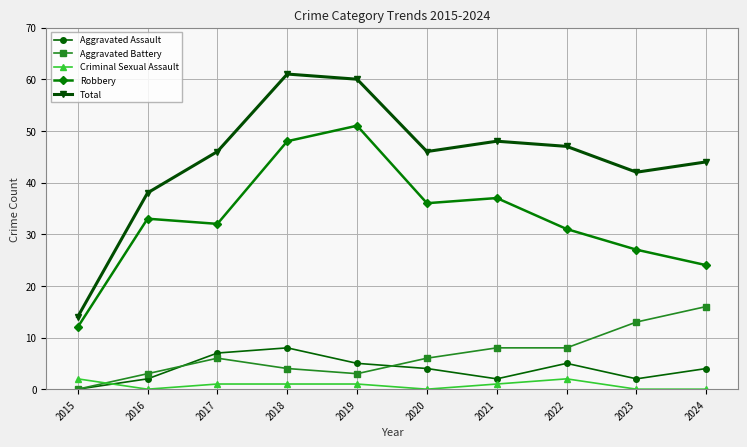

True or false: Robbery has more than 0 interior local peaks.

True